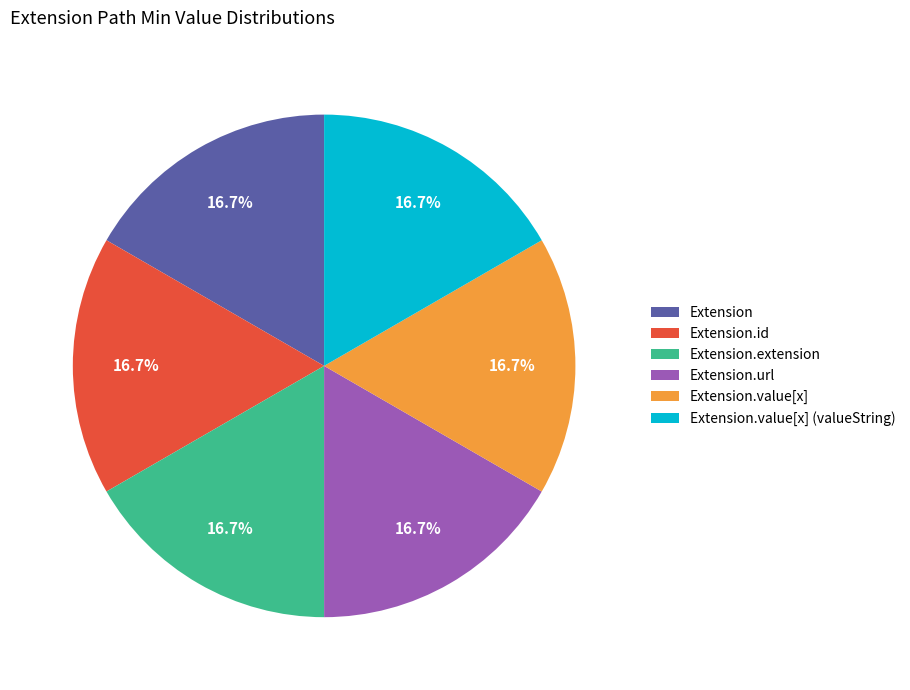

True or false: Extension.id accounts for 1% of the total.

False